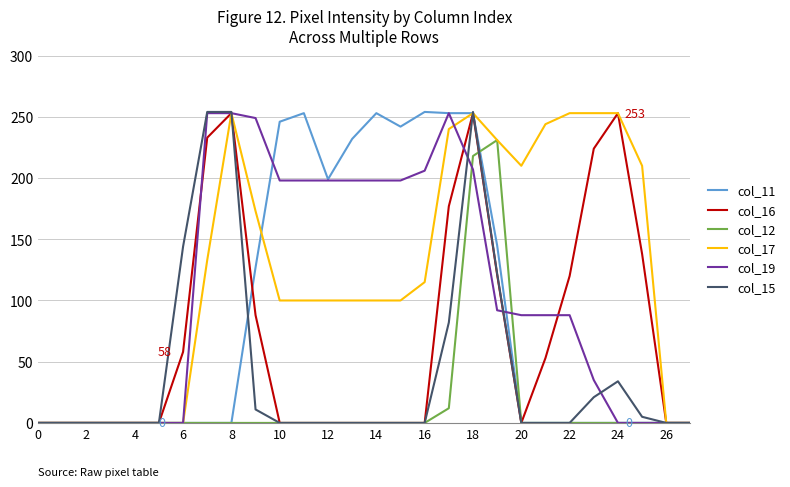

What are all the series names shown in the legend?

col_11, col_16, col_12, col_17, col_19, col_15